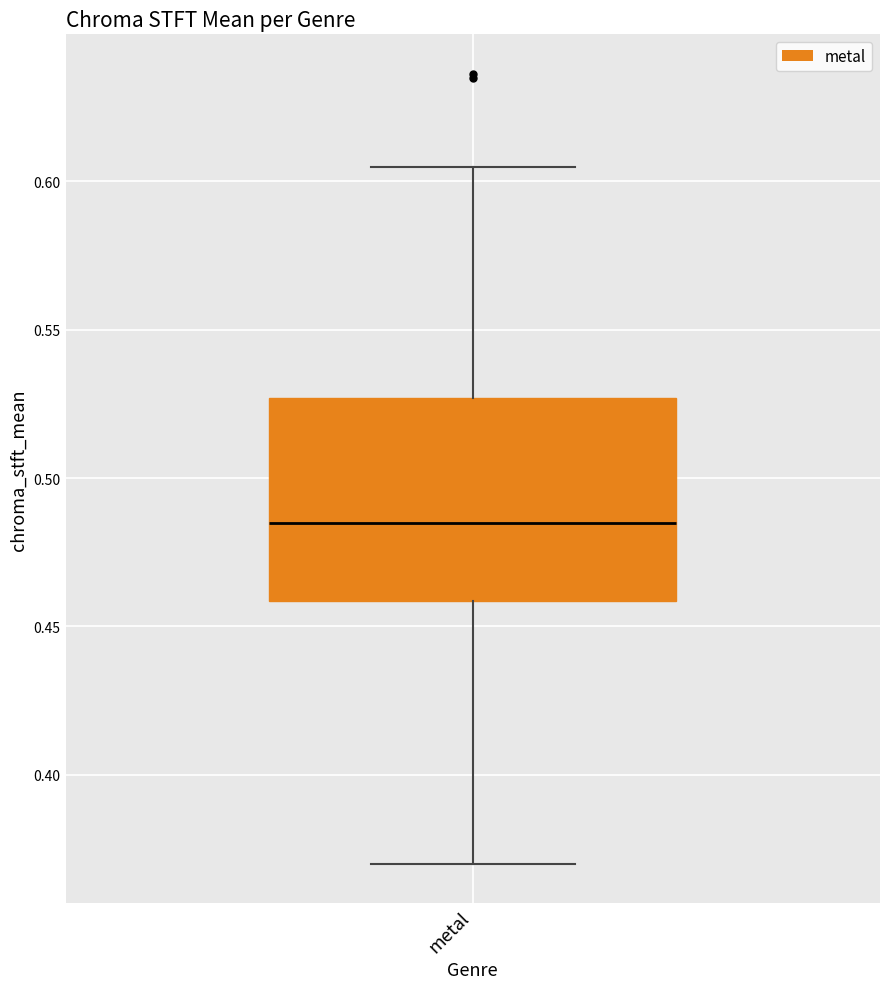

Transcribe this box plot: give where the median line is, the range the box spans, and where the two whiskers end, as read against the y-axis. The values are not printed on the chart, so give them approximately, as read against the axis.

median 0.485, box 0.460 to 0.525, whiskers 0.370 to 0.605